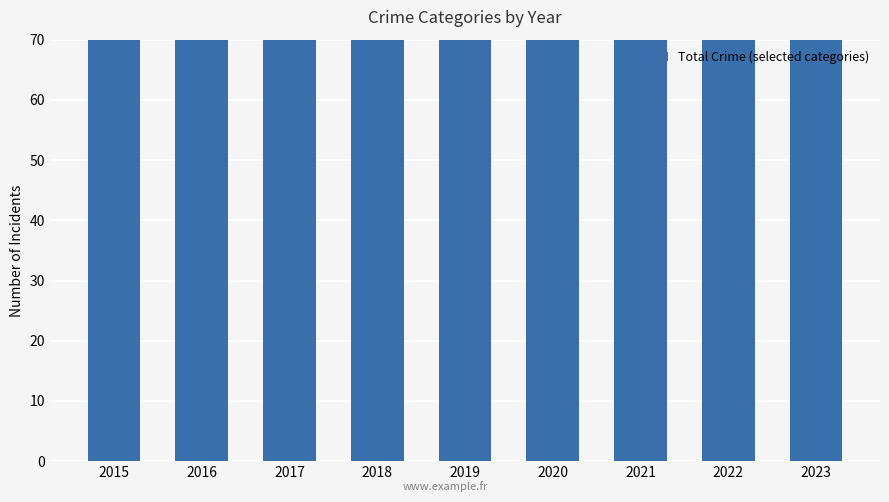

What is the minimum value shown in the chart?

106